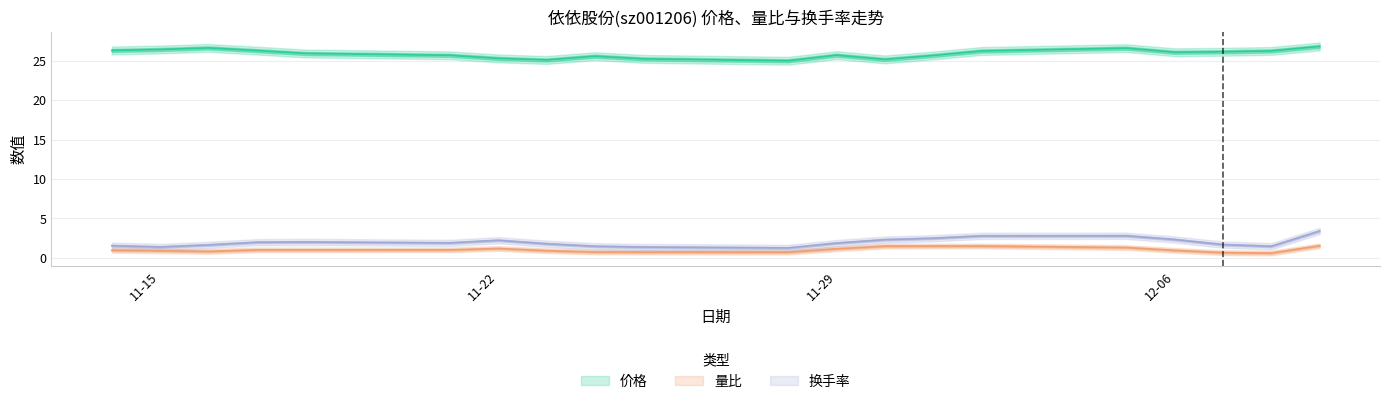

Does the chart display data point markers on the line(s)?

No